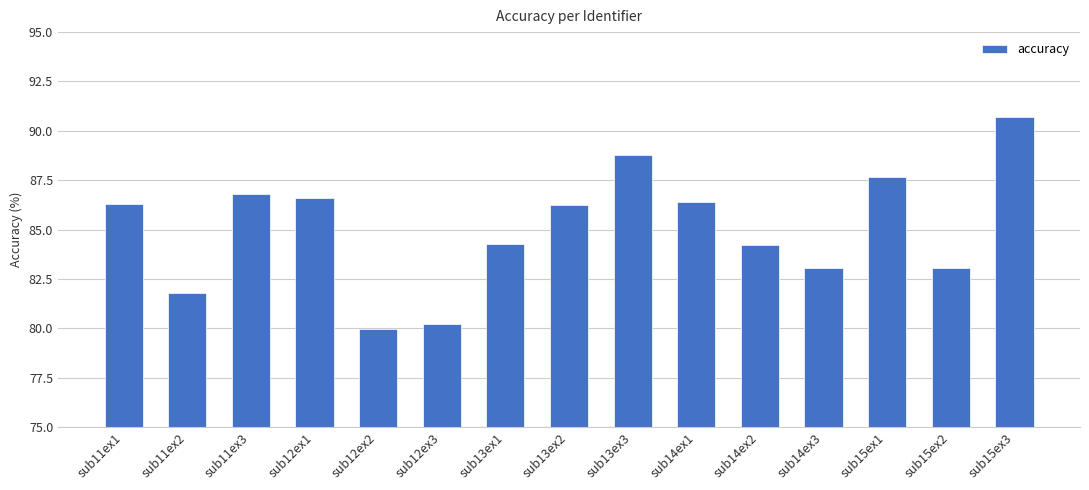

What is the minimum value shown in the chart?

79.9